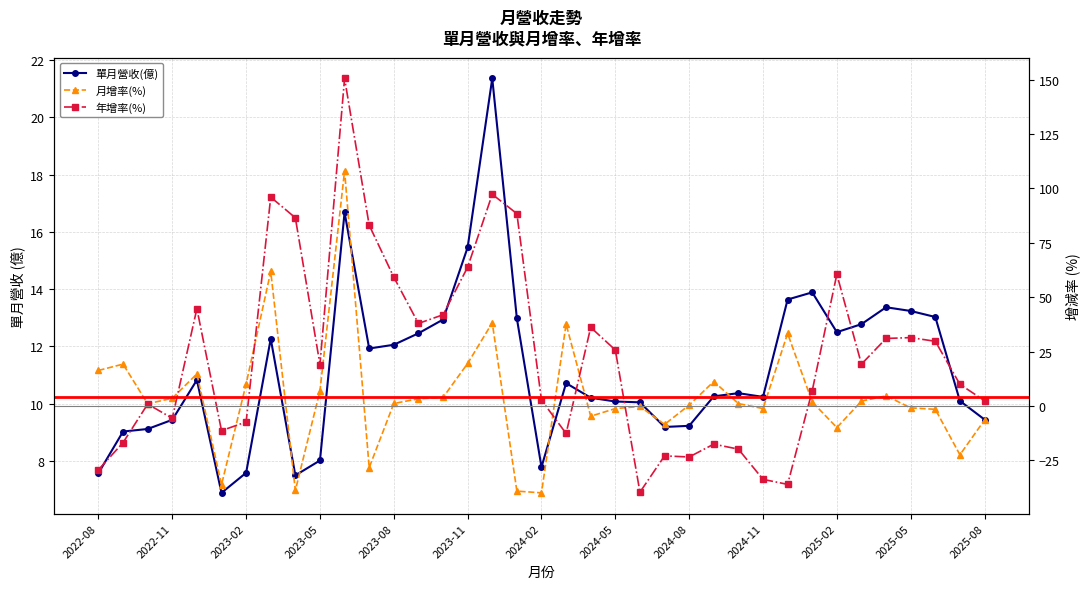

The value of 月增率(%) at 2023-11 is 6.7. True or false?

False